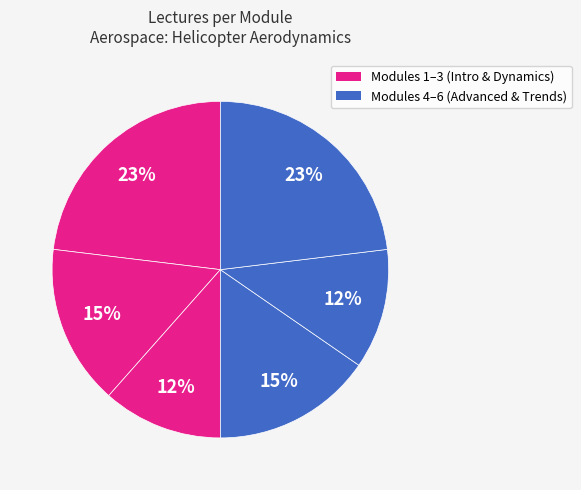

How many segments does this pie chart have?

6